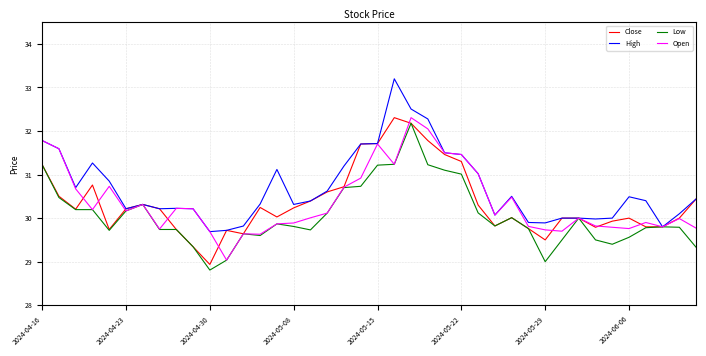

What is the greatest value displayed?

33.2